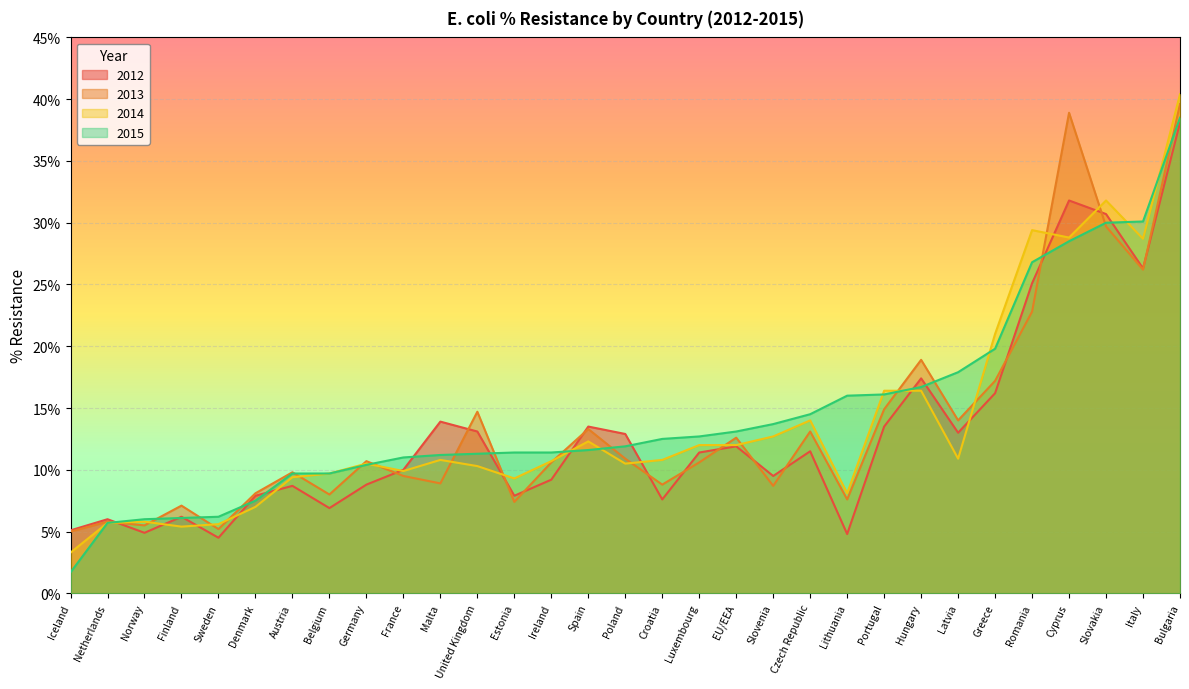

Rank the categories by 2014 value from highest to lowest.

Bulgaria, Slovakia, Romania, Cyprus, Italy, Greece, Portugal, Hungary, Czech Republic, Slovenia, Spain, Luxembourg, EU/EEA, Latvia, Malta, Croatia, Ireland, Germany, Poland, United Kingdom, France, Belgium, Austria, Estonia, Lithuania, Denmark, Norway, Netherlands, Sweden, Finland, Iceland